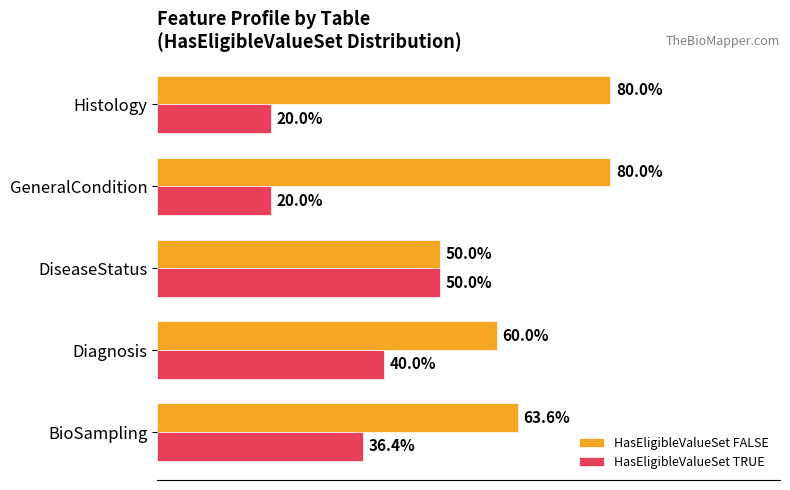

List the series in order of their overall mean, highest first.

HasEligibleValueSet FALSE, HasEligibleValueSet TRUE